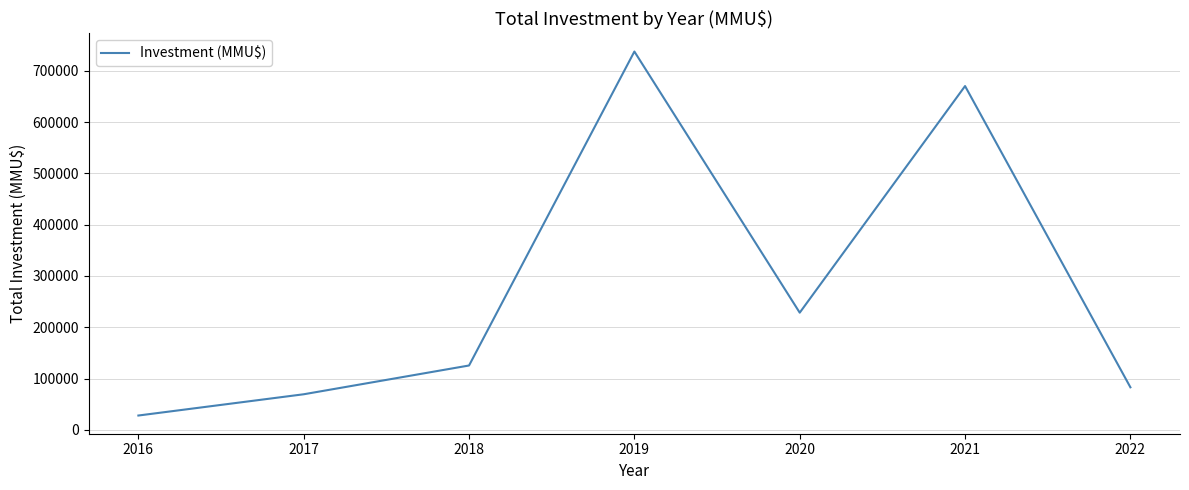

At which label is the value closest to 382667?

2020